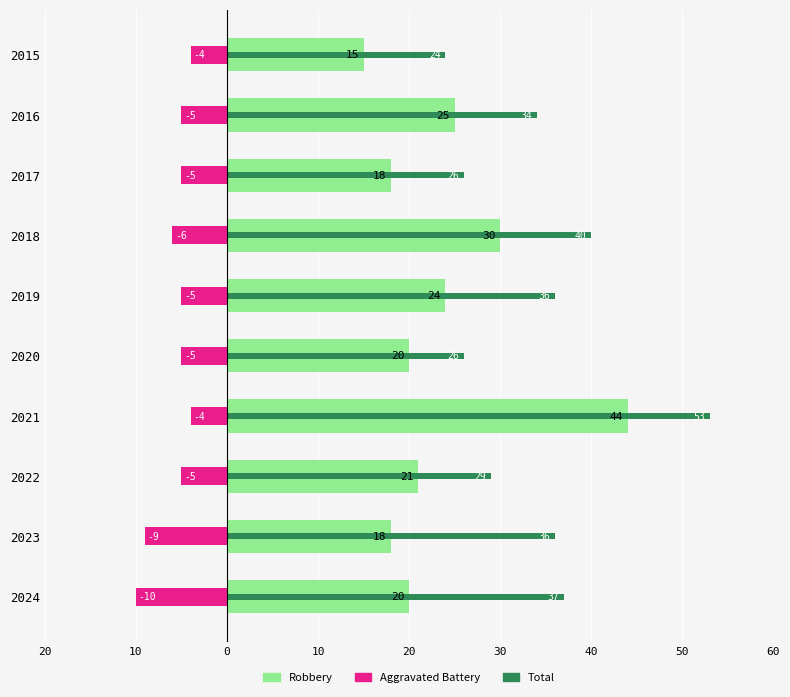

Reading left to right, what are all the values shown in this chart?

Robbery: 15	25	18	30	24	20	44	21	18	20
Aggravated Battery: -4	-5	-5	-6	-5	-5	-4	-5	-9	-10
Total: 24	34	26	40	36	26	53	29	36	37